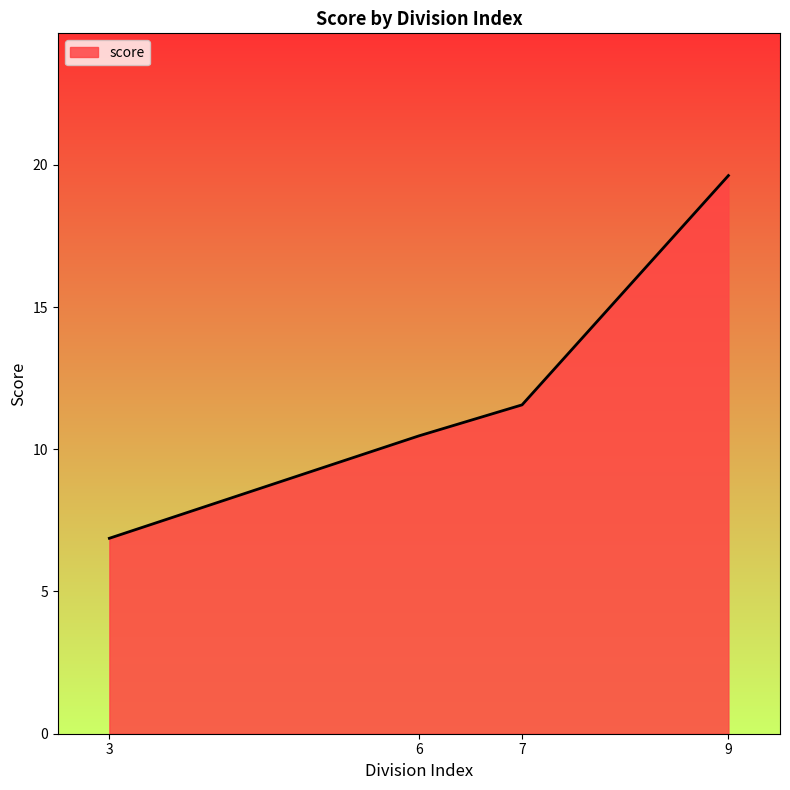

How many distinct data groups are displayed?

1